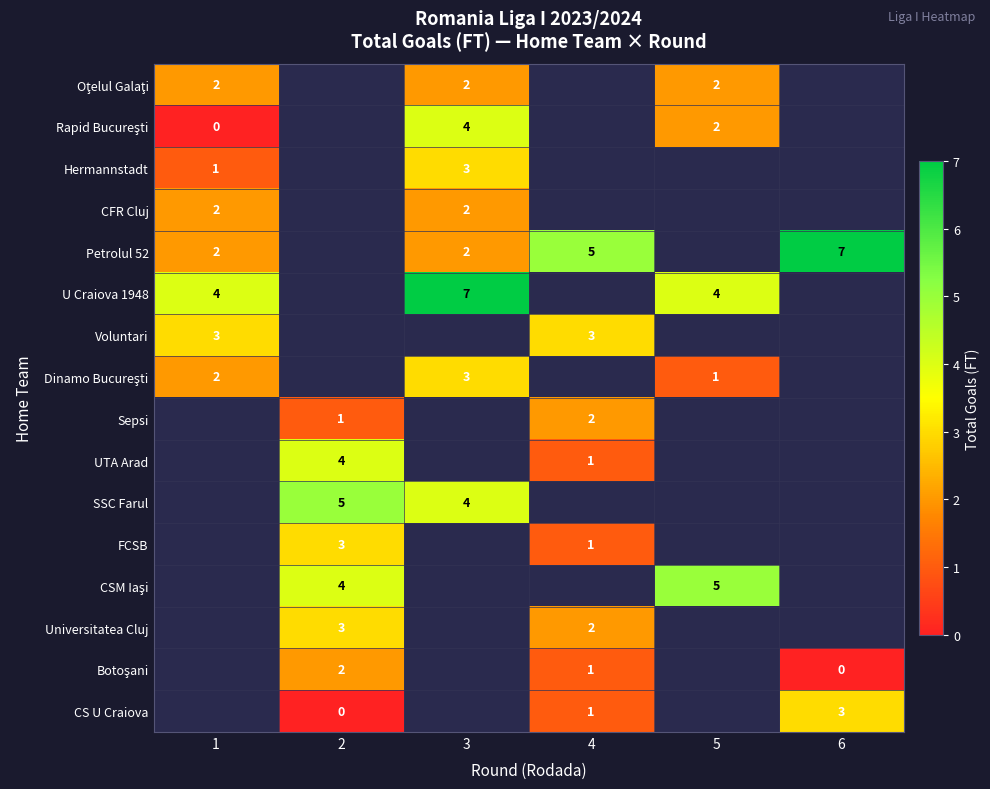

Is it true that Petrolul 52 equals 1 at 3?

False